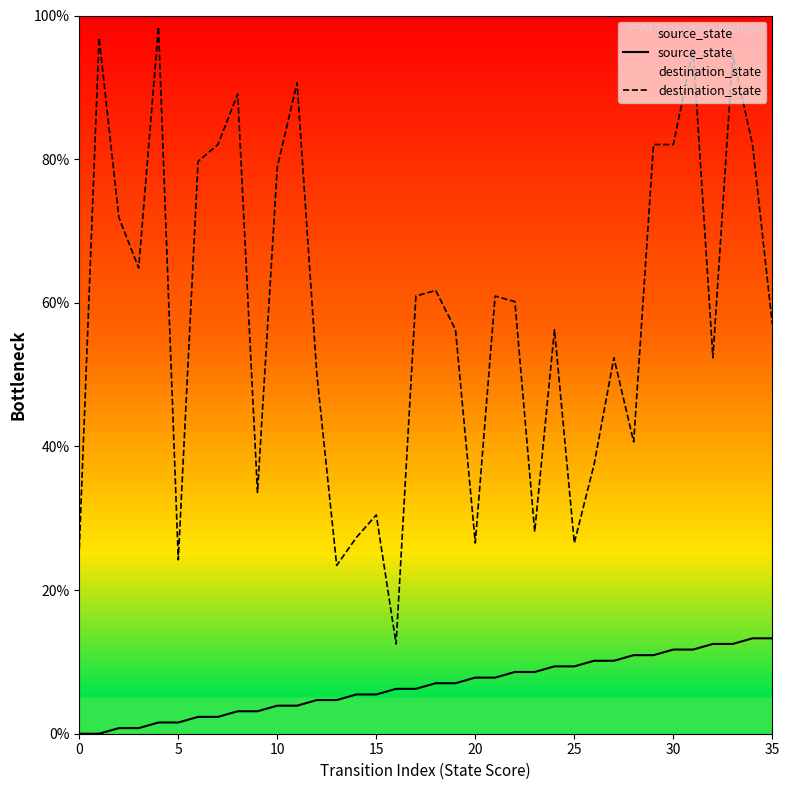

What is the sum of all source_state values?

239.1